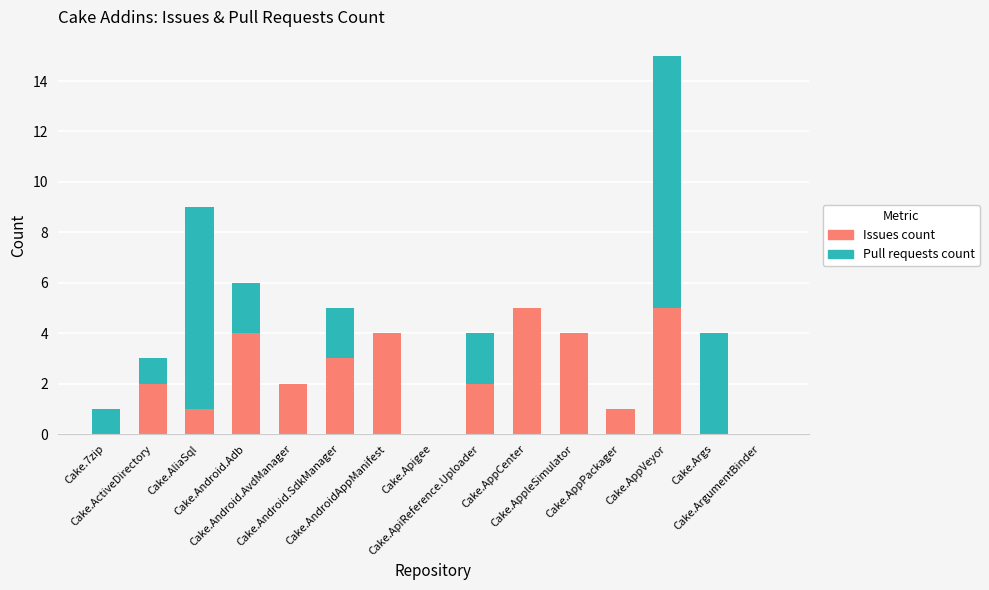

True or false: Issues count has a value of 4 at Cake.AppleSimulator.

True